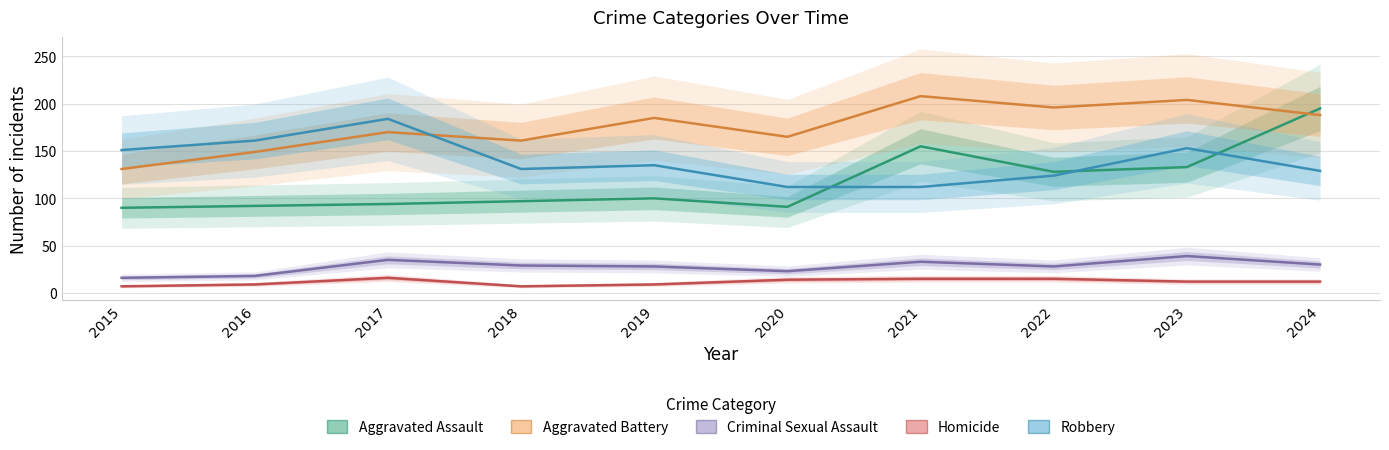

What are all the series names shown in the legend?

Aggravated Assault, Aggravated Battery, Criminal Sexual Assault, Homicide, Robbery